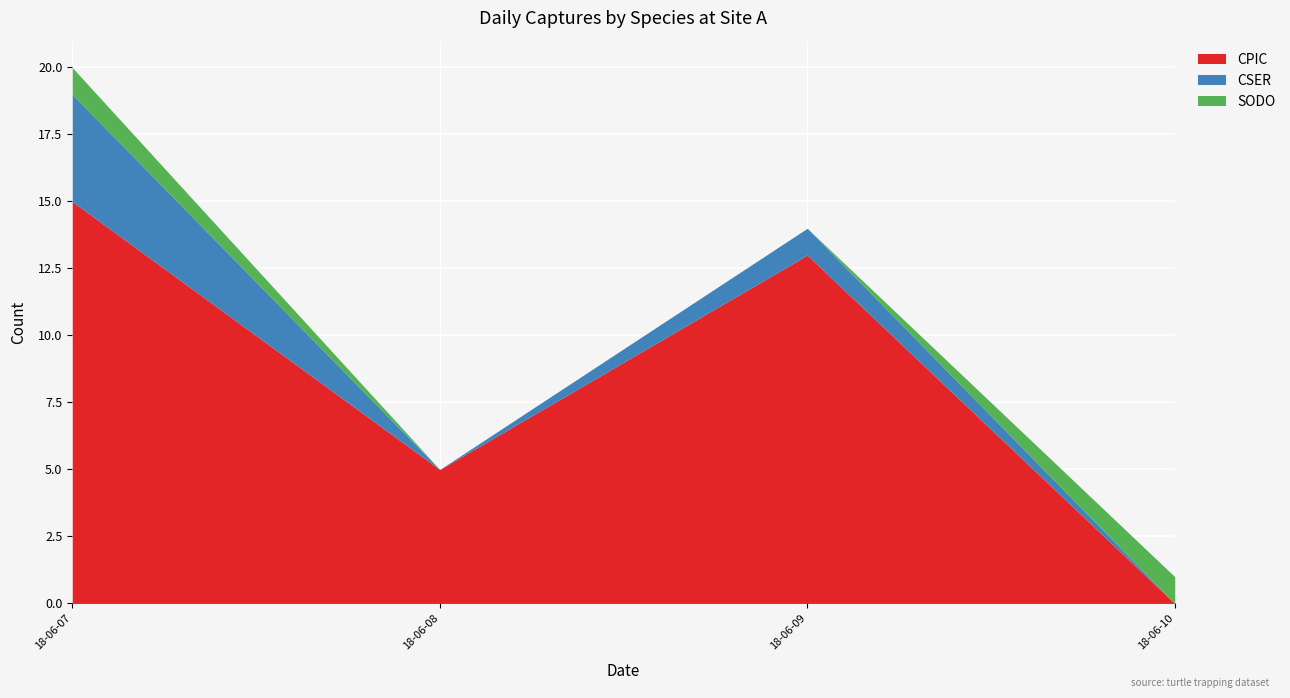

At which category is the sum across all series the highest?

18-06-07